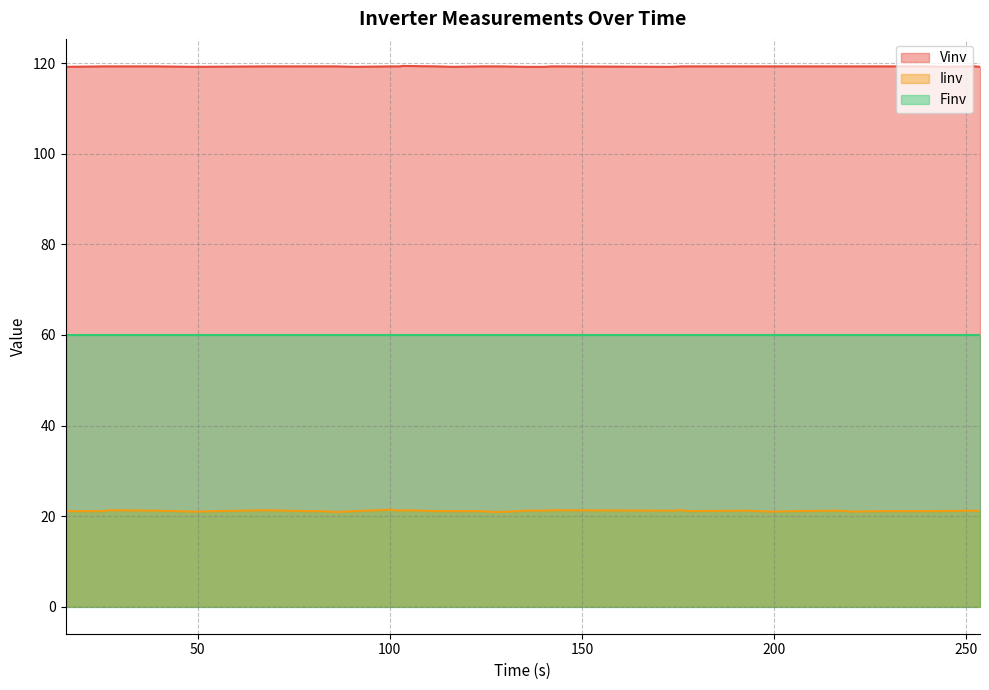

List the series in order of their peak value, highest first.

Vinv, Finv, Iinv